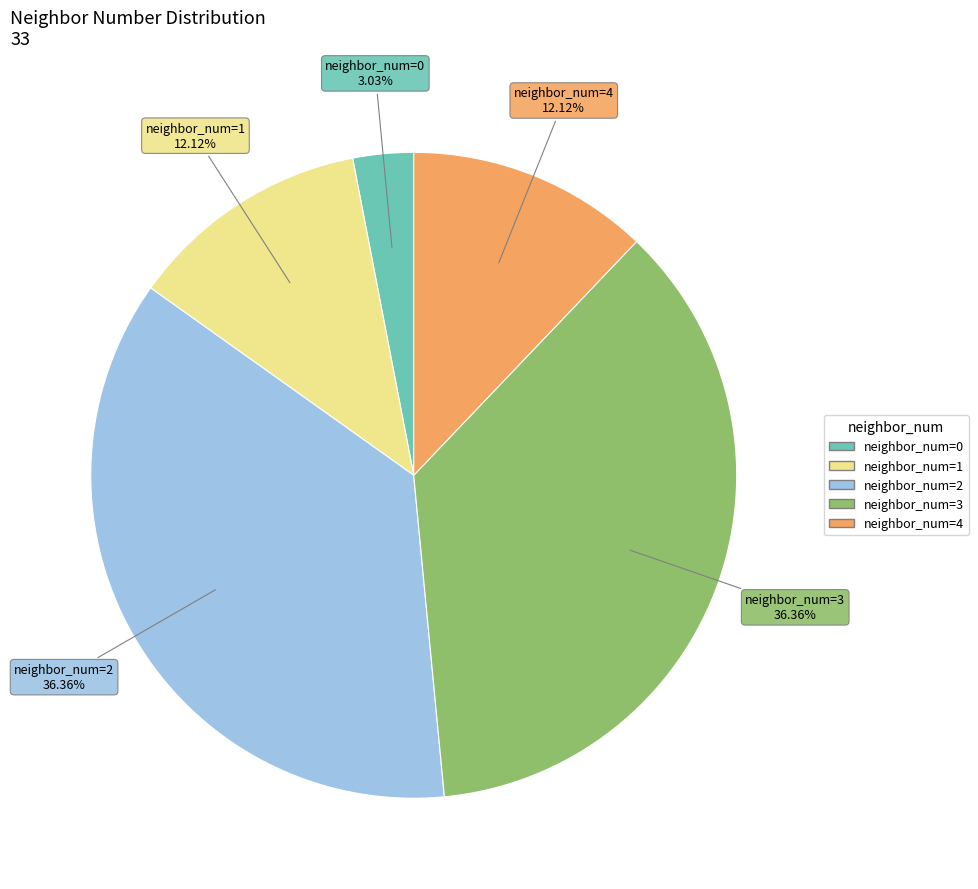

Is neighbor_num=4 the majority of the pie?

No